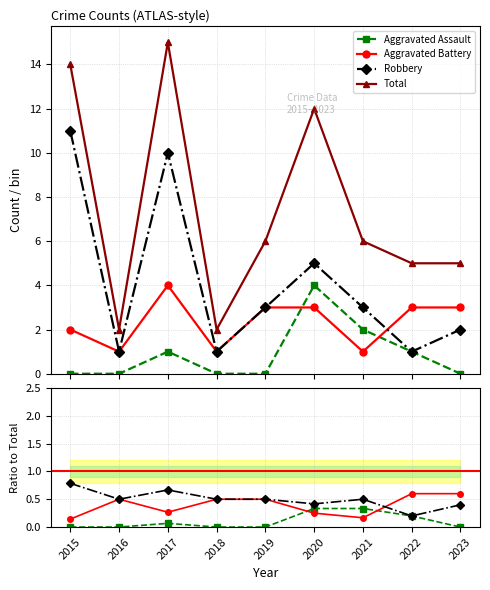

How many lines are shown in the chart?

4